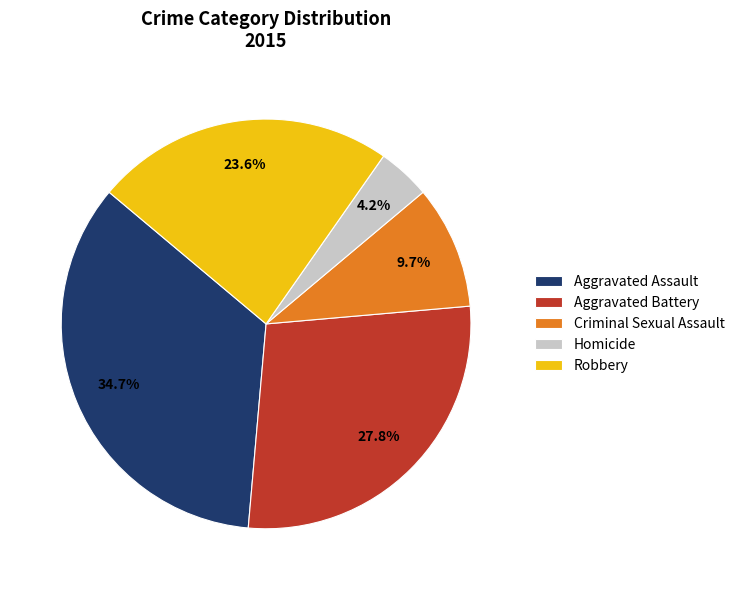

What is the smallest slice in the pie chart?

Homicide